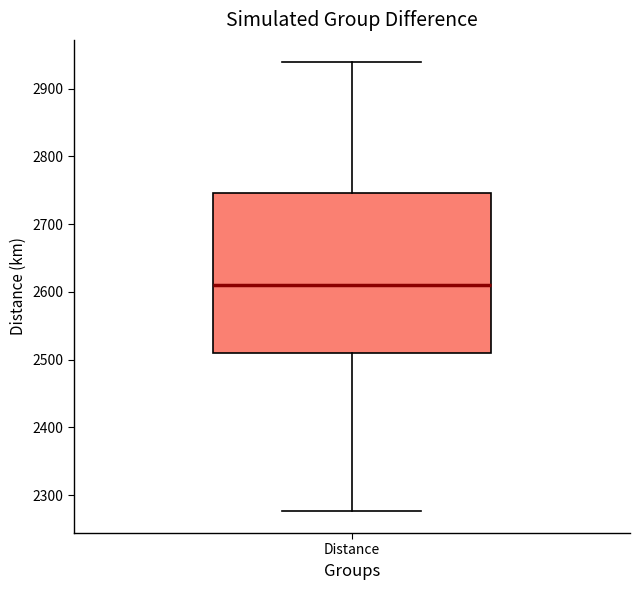

Read this box plot against the y-axis: the position of the median line, the range covered by the box, and the ends of both whiskers. The values are not printed on the chart, so give them approximately, as read against the axis.

median 2610, box 2510 to 2750, whiskers 2280 to 2940